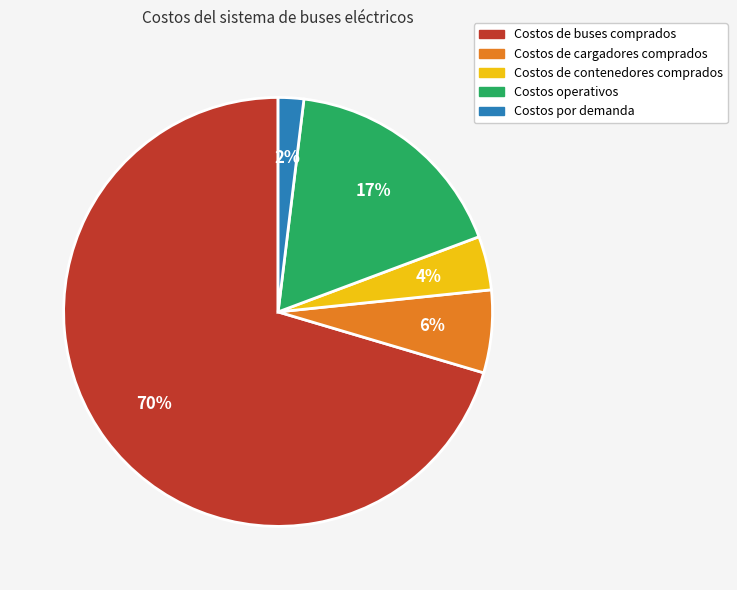

What is the smallest slice in the pie chart?

Costos por demanda